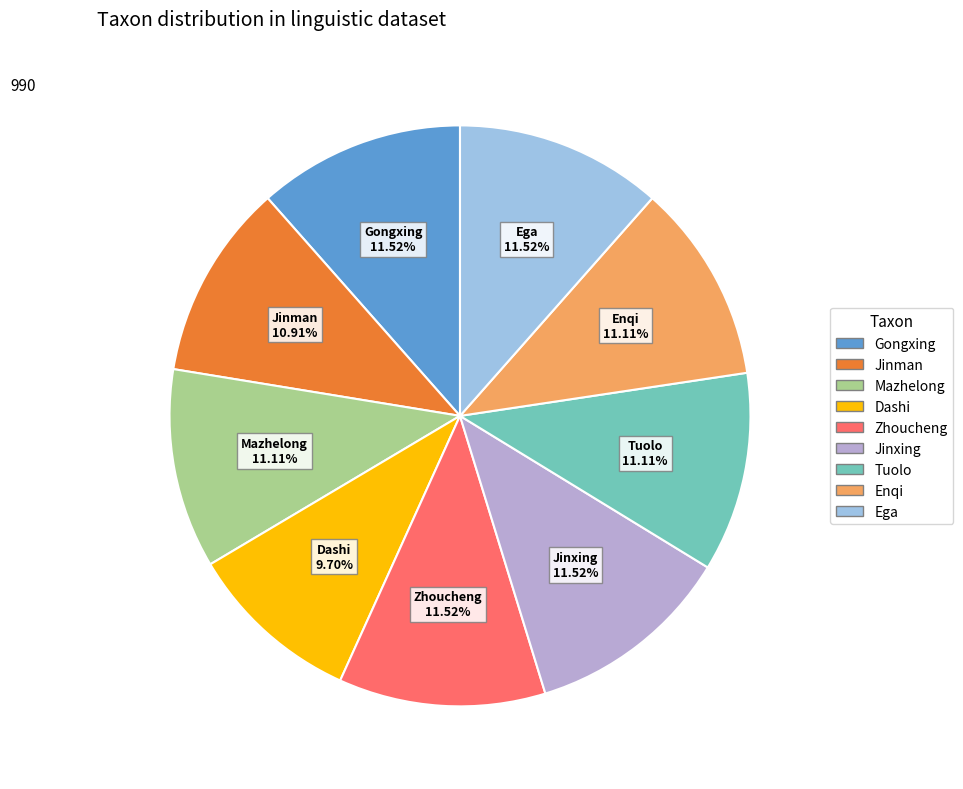

Is it true that Ega is 12% of the pie?

True